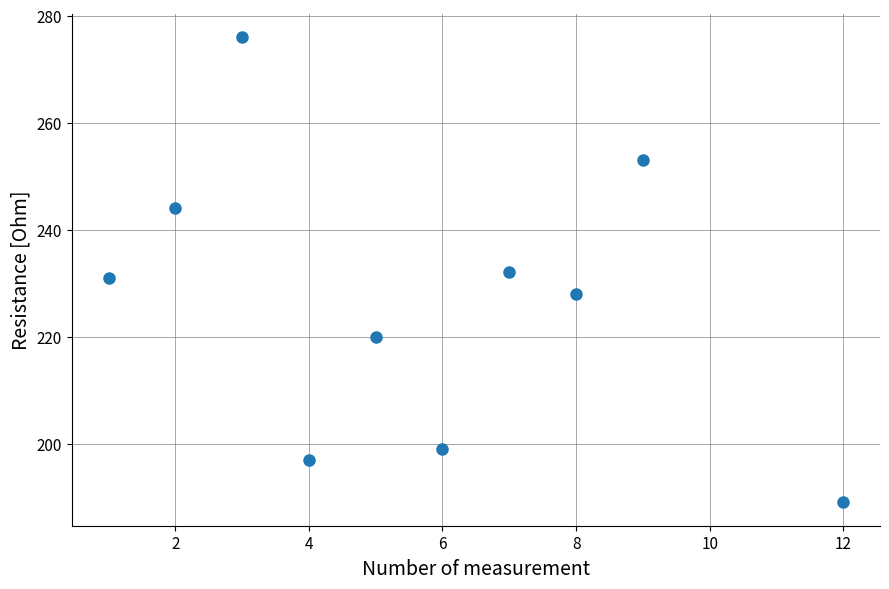

What is the range of Y values (max minus min)?

87